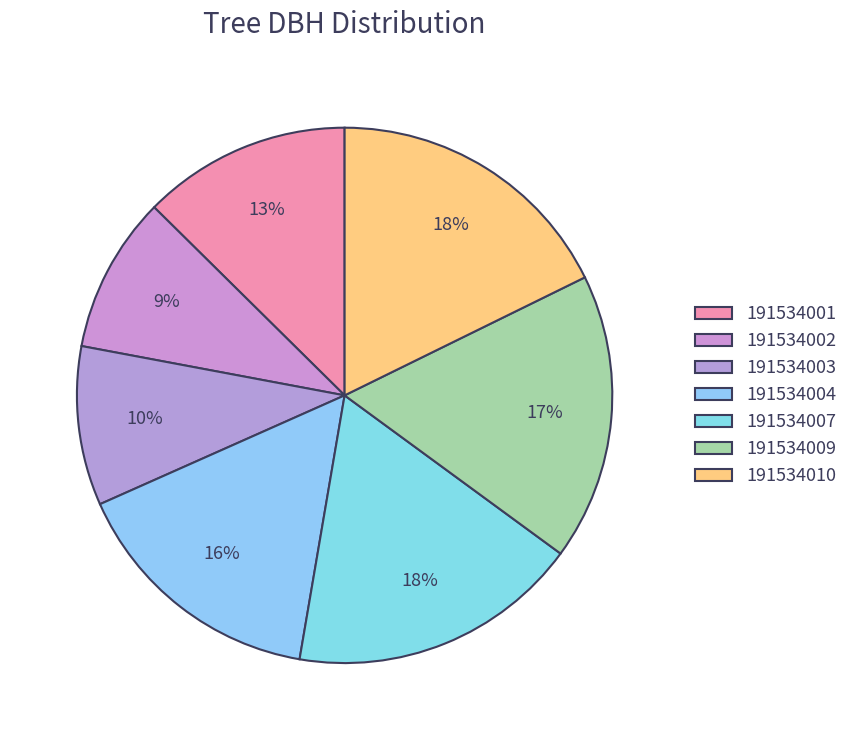

How many segments does this pie chart have?

7